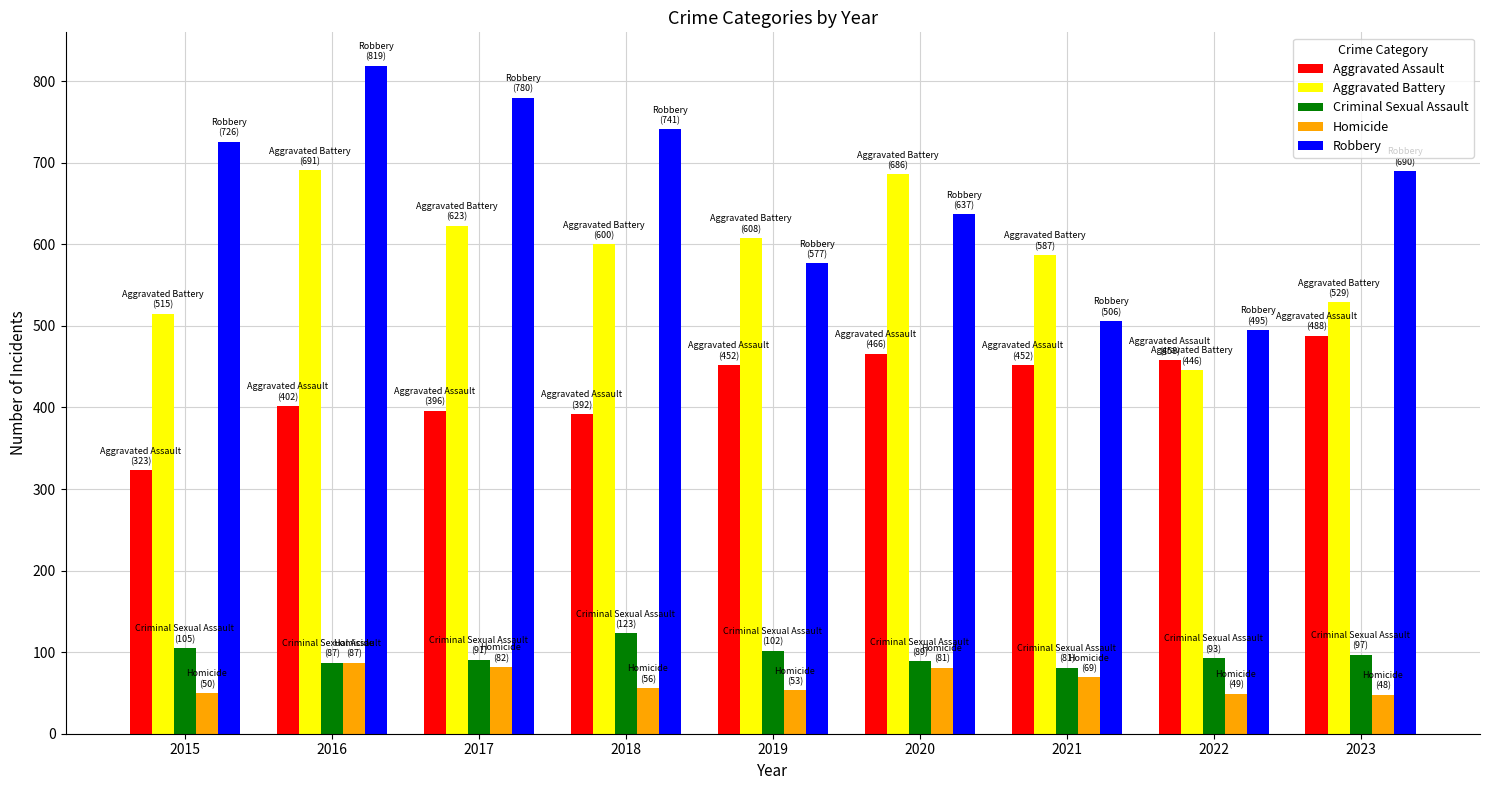

What value does the Aggravated Assault series have at 2020, to the nearest 5?

465